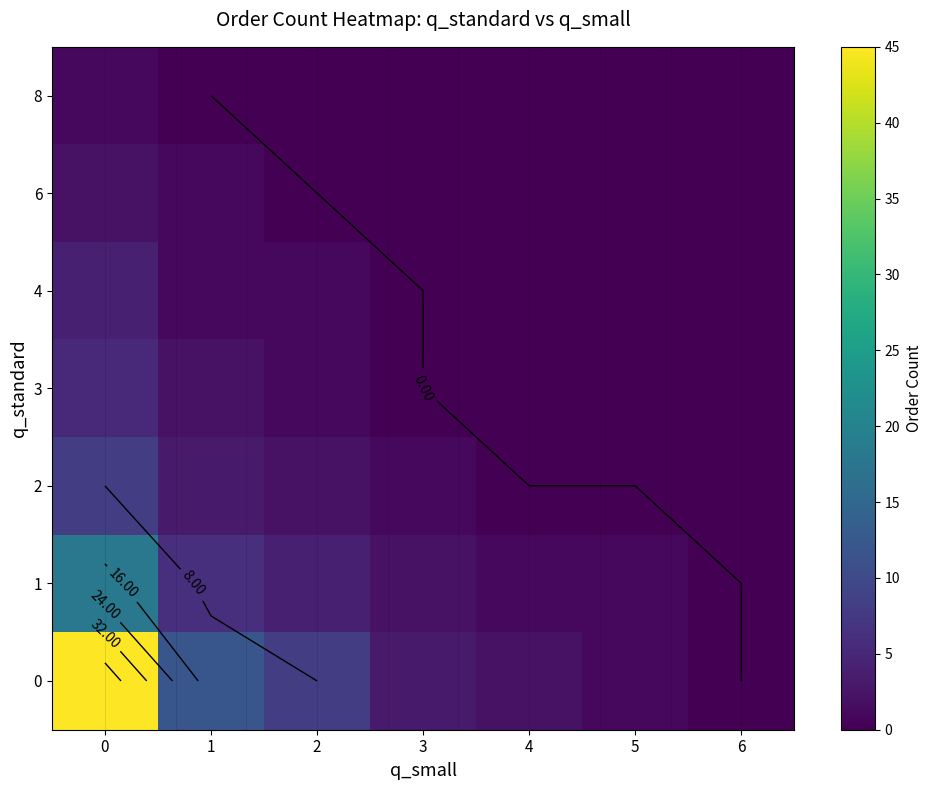

What is the greatest value displayed?

45